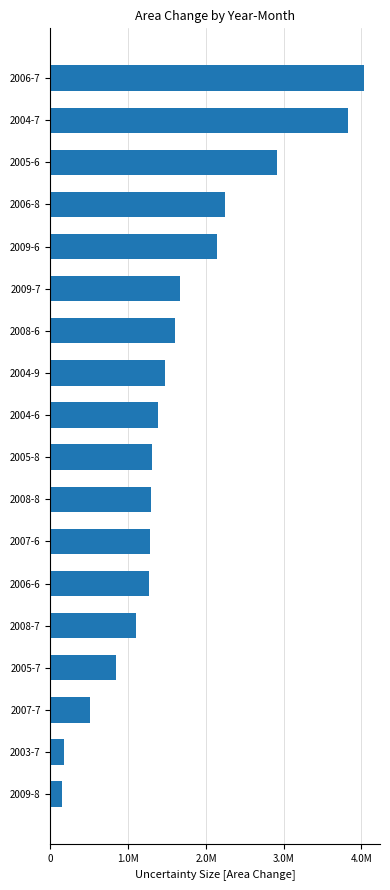

Are the bars horizontal?

Yes